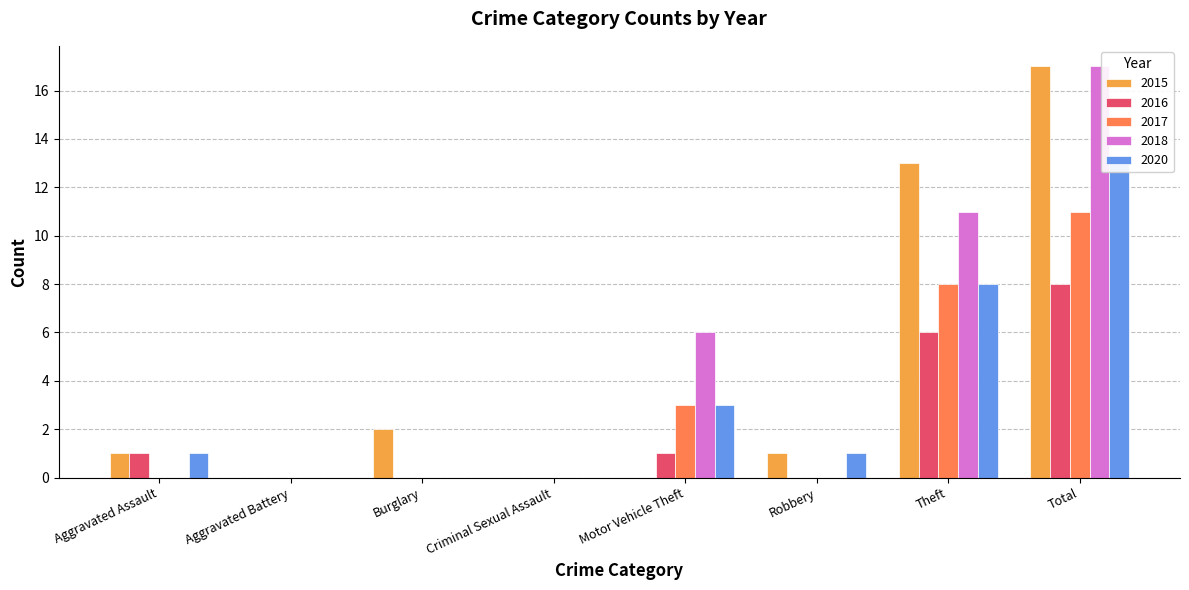

Is the value of 2016 at Motor Vehicle Theft greater than the value of 2015 at Motor Vehicle Theft?

Yes